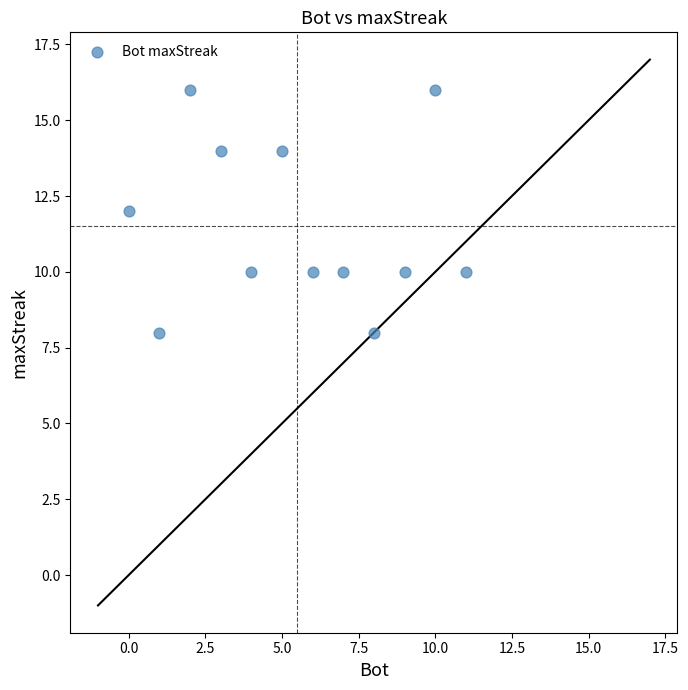

What is the range of X values (max minus min)?

11